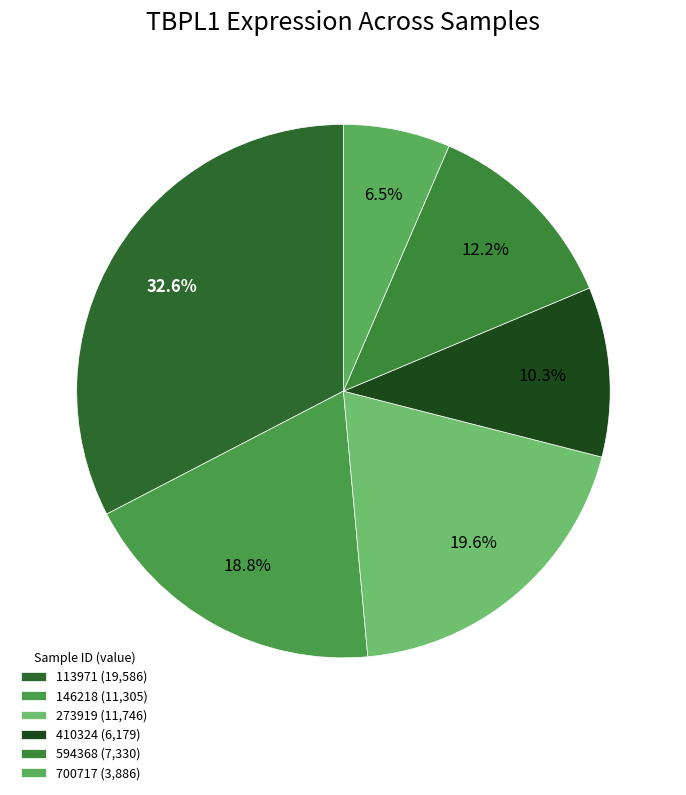

Count the number of slices in the pie.

6